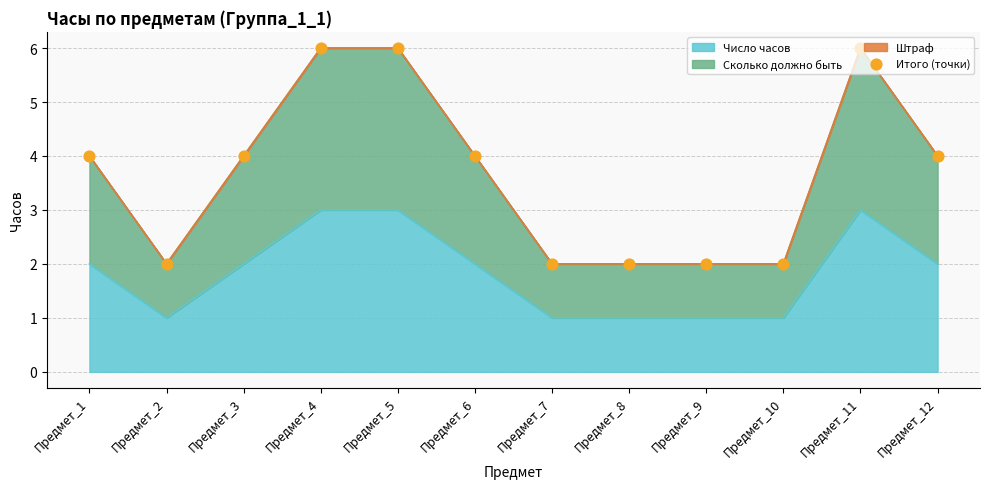

Between Предмет_1 and Предмет_5, which is larger?

Предмет_5